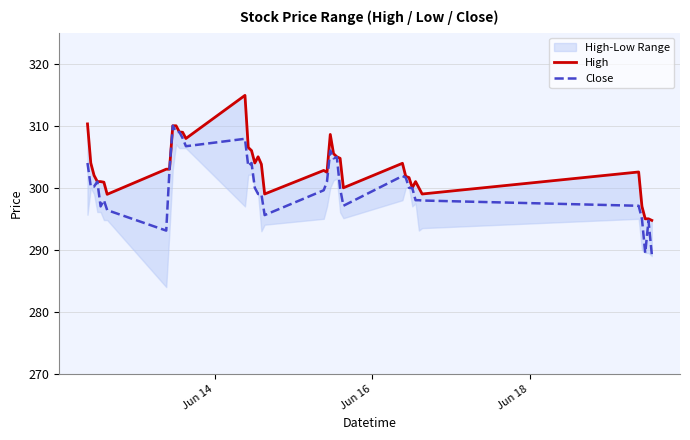

What is the highest value of the Close series?

310.0